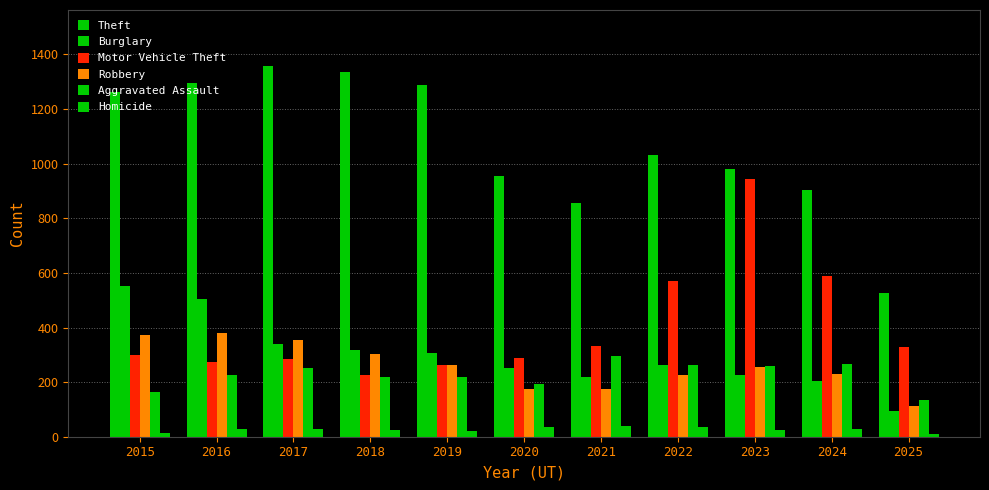

How many data points in Burglary are less than 263?

5